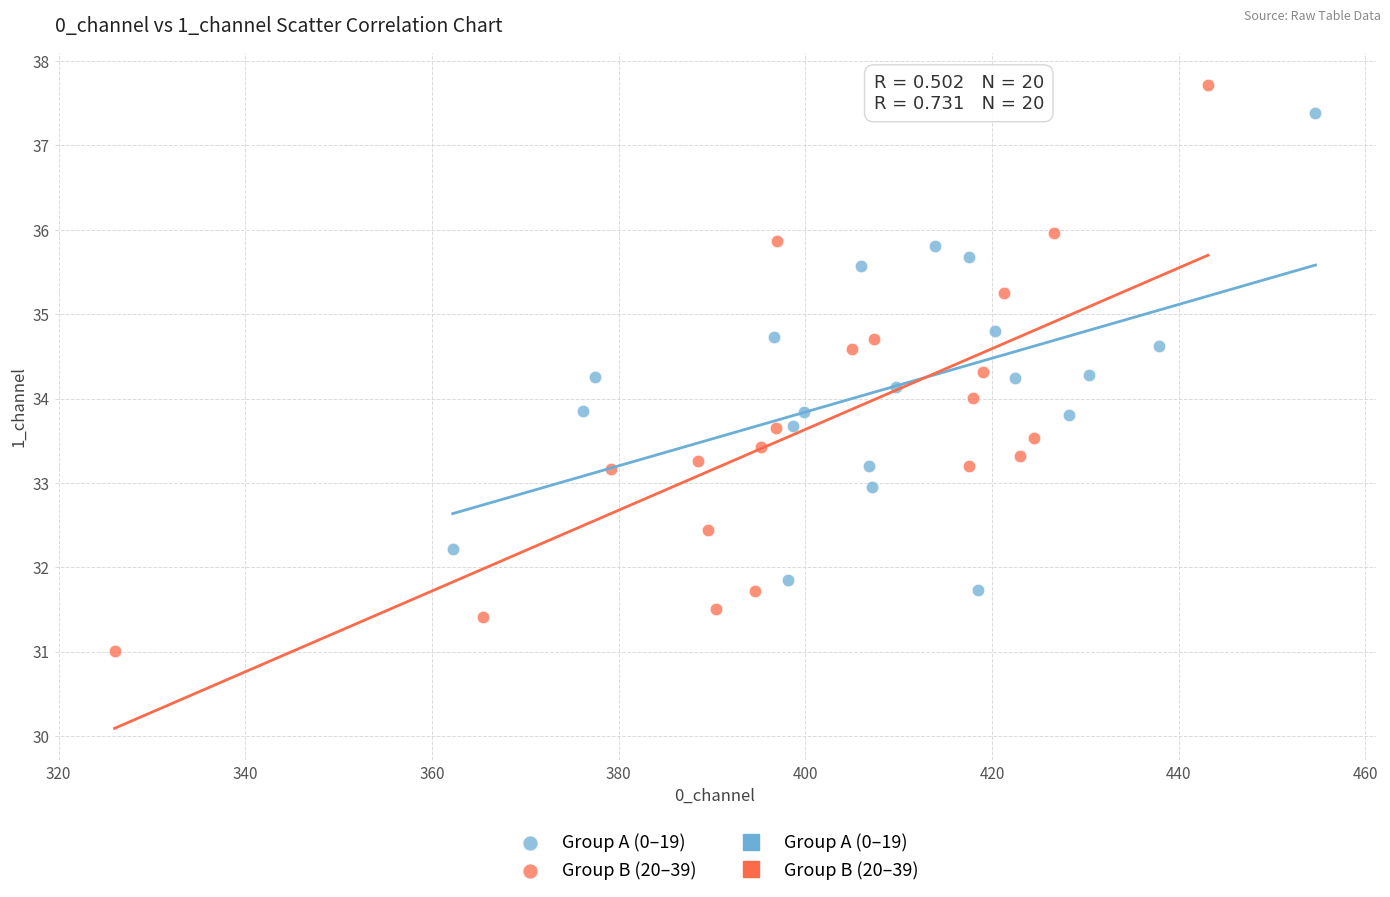

Which series has the largest Y range (max minus min)?

Group B (20–39)